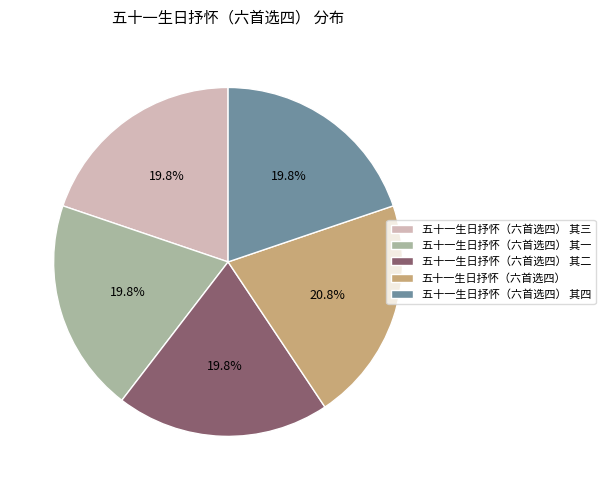

Which slice is the largest?

五十一生日抒怀（六首选四）